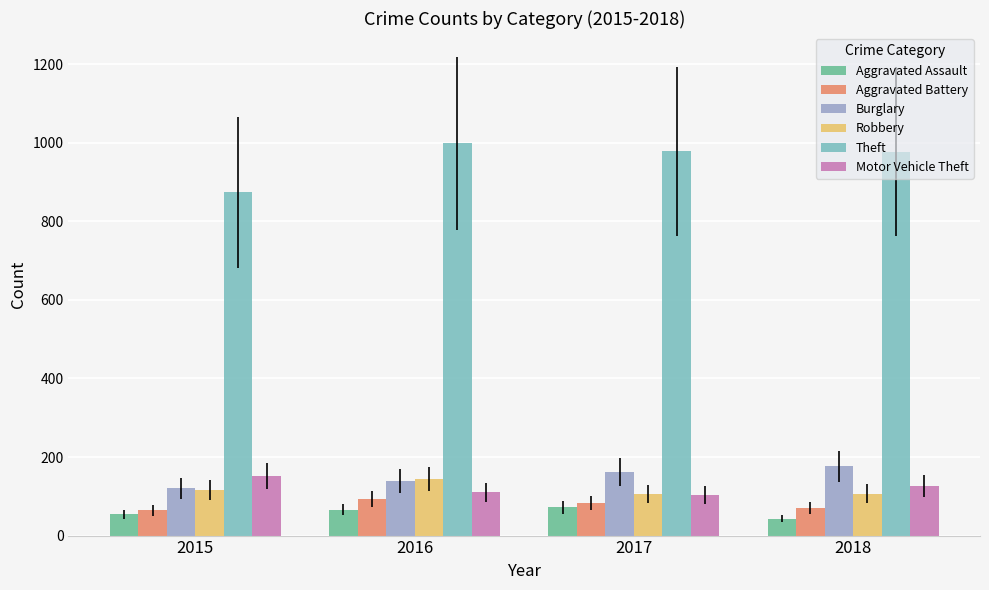

What is the difference between the highest and lowest values at 2016?

933